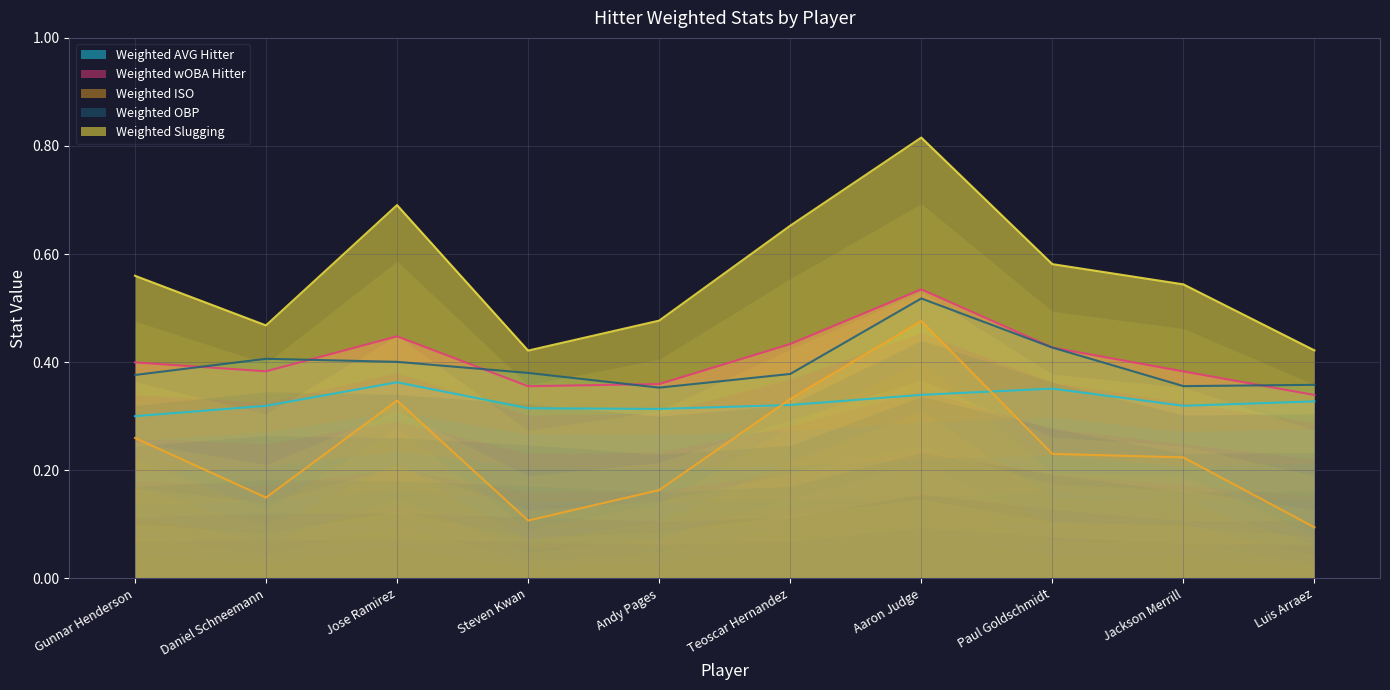

The Weighted ISO series shows 0.0 at Steven Kwan. True or false?

False